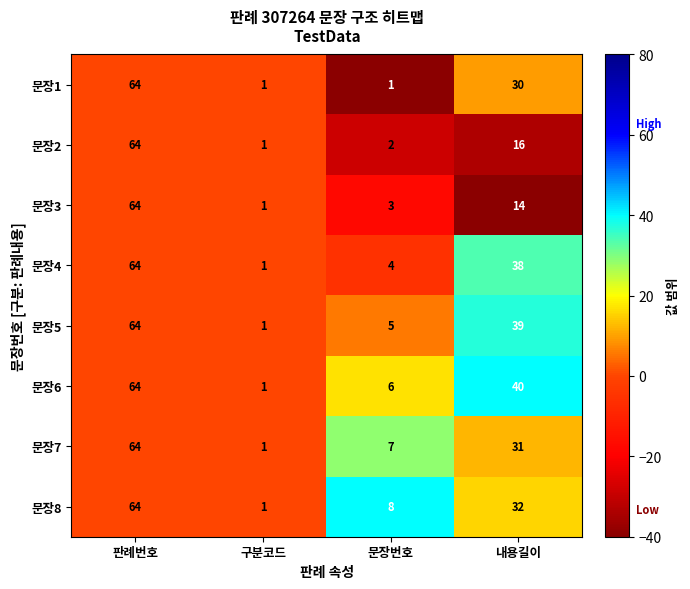

What is the spread (max minus min) of values at 문장번호?

7